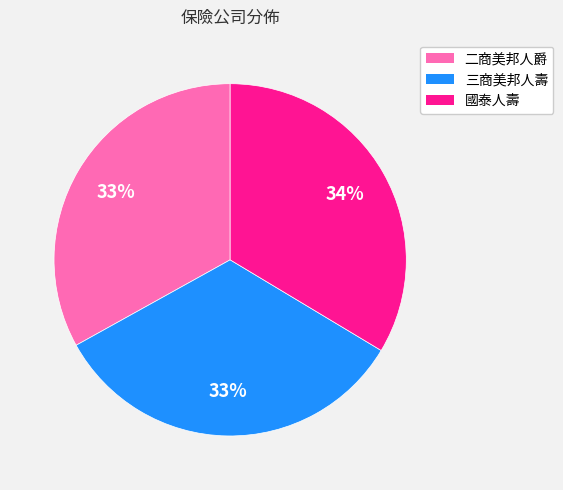

To the nearest percent, what is the difference between the 國泰人壽 and 二商美邦人爵 slice percentages?

1%